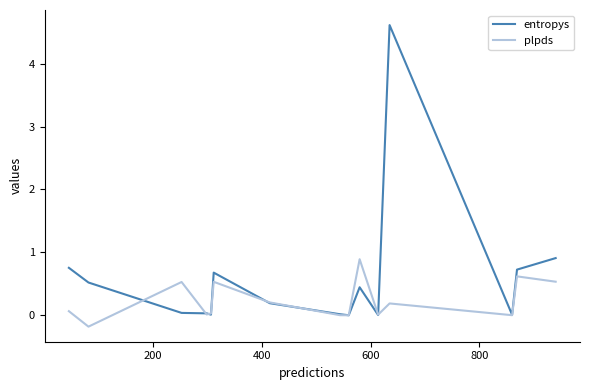

Rank the series by their maximum value, from highest to lowest.

entropys, plpds